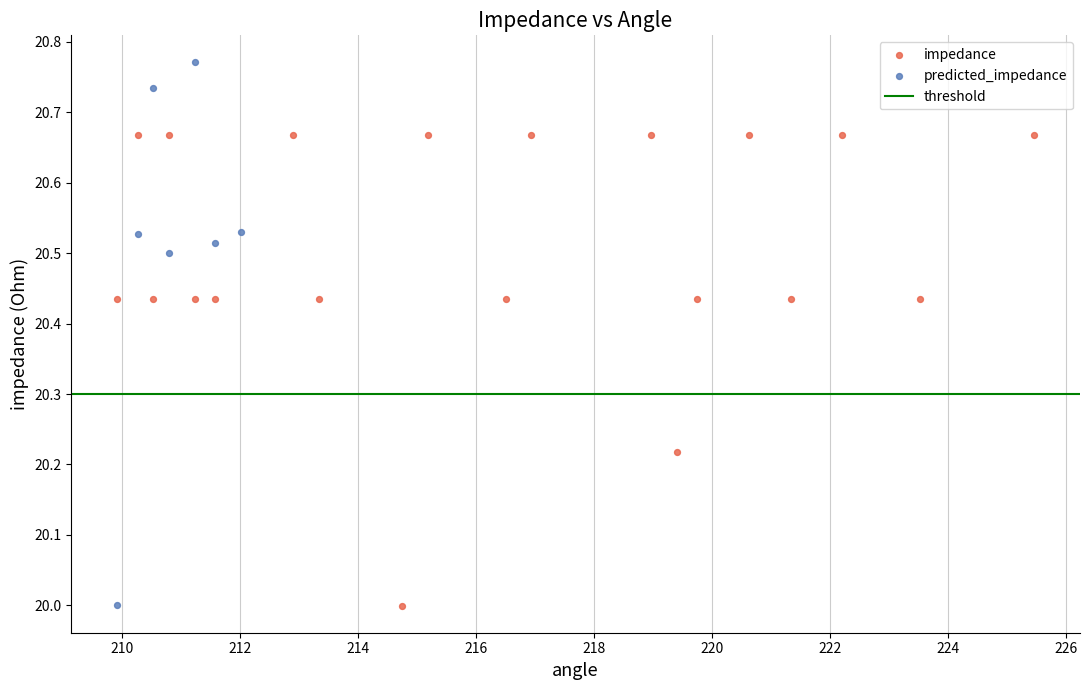

Which series contains the highest Y value?

predicted_impedance